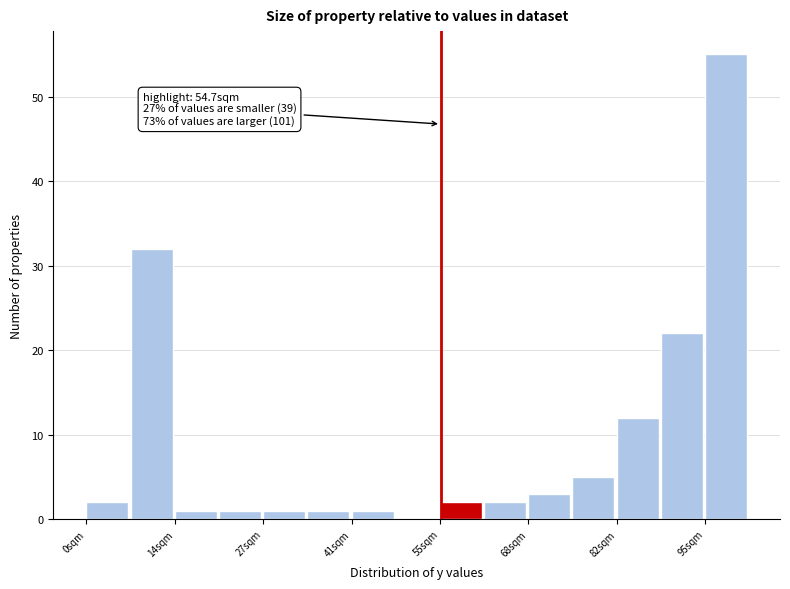

Read against the x-axis, roughly where is the centre of the tallest bar?

98